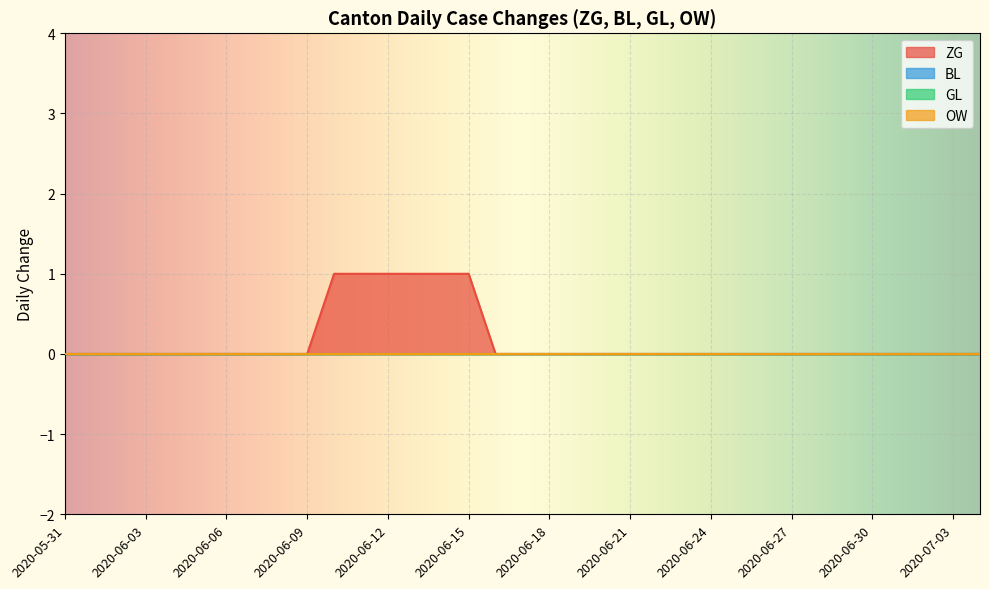

What is the label of the 29th point from the right?

2020-06-06